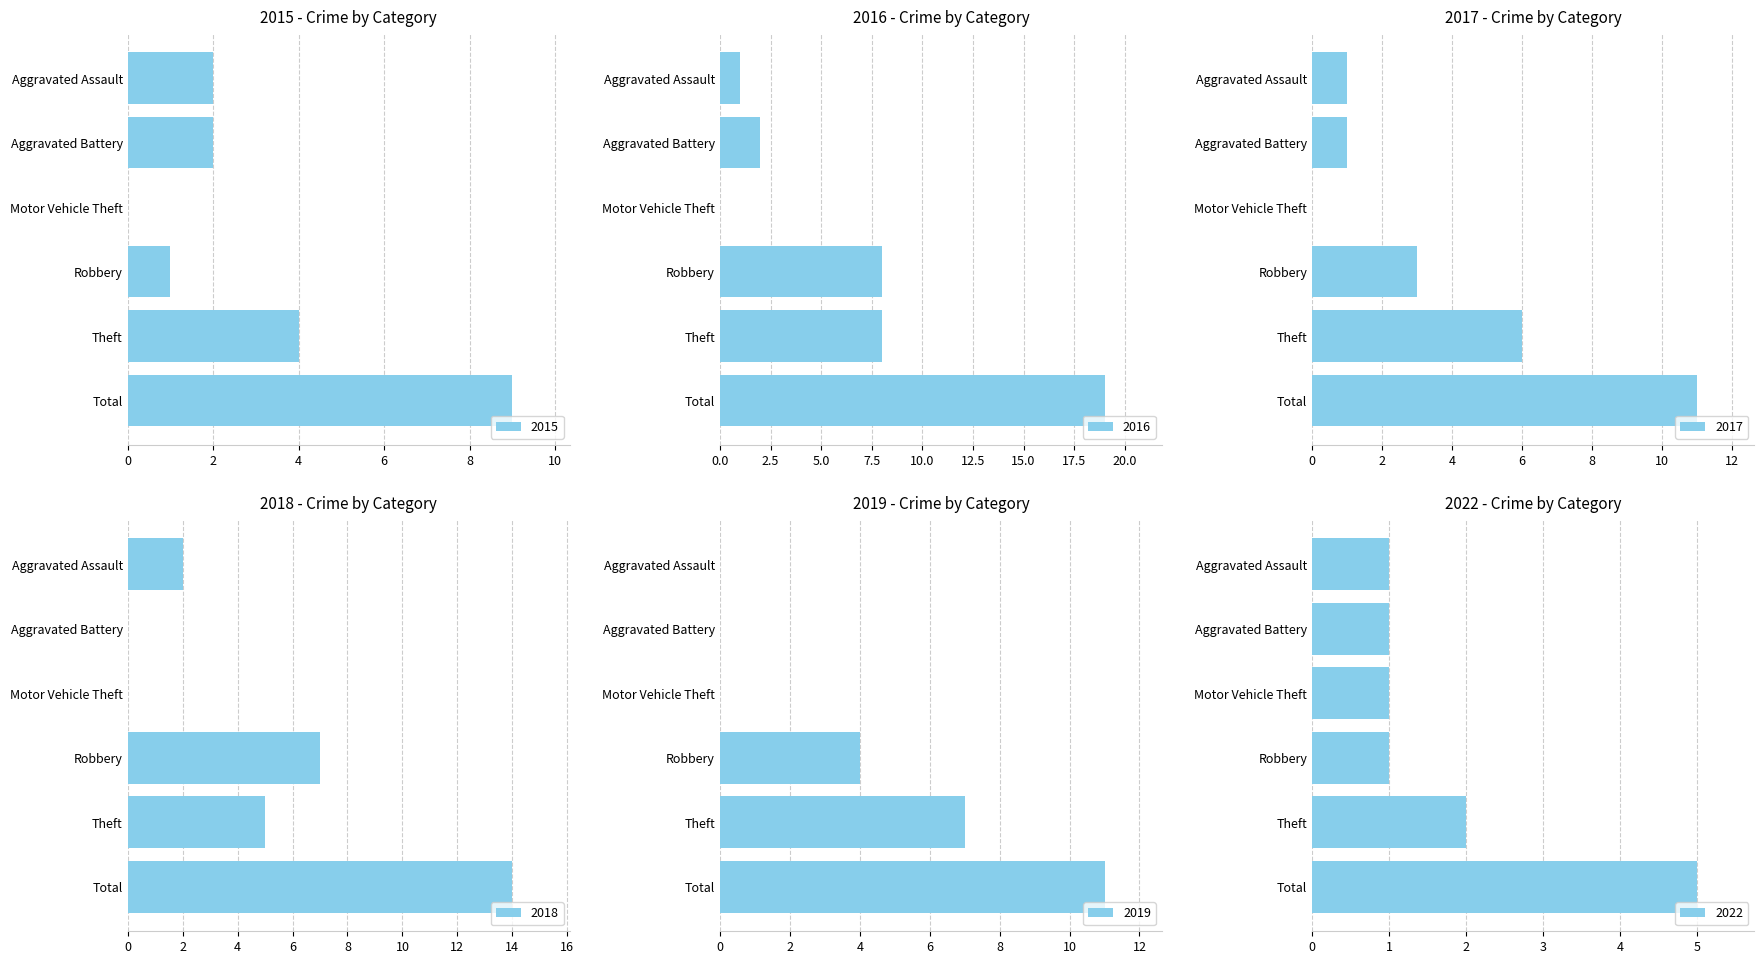

What is the label of the 5th bar from the left?

Theft